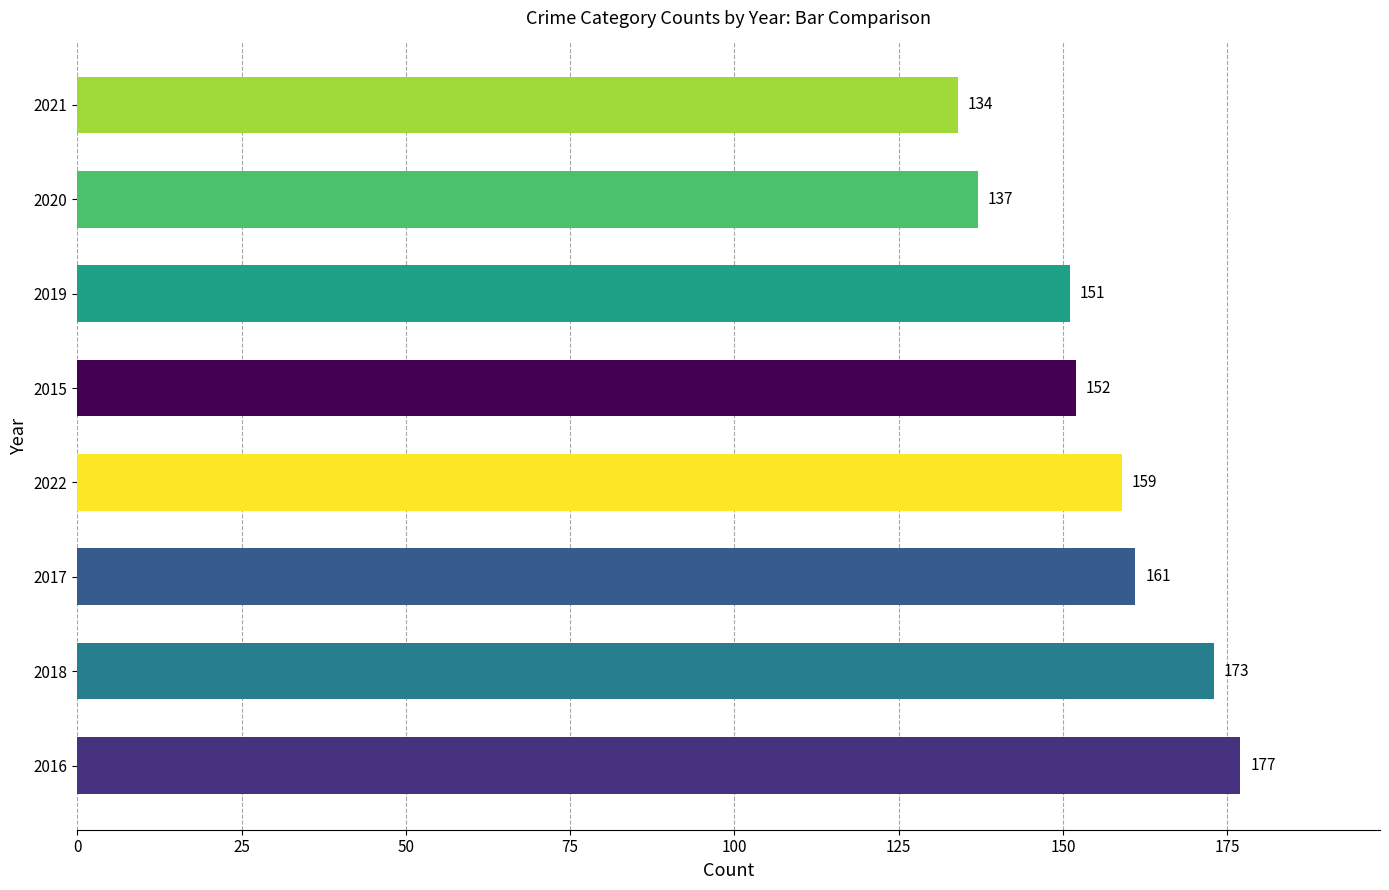

What is the difference between the second highest and second lowest values?

36